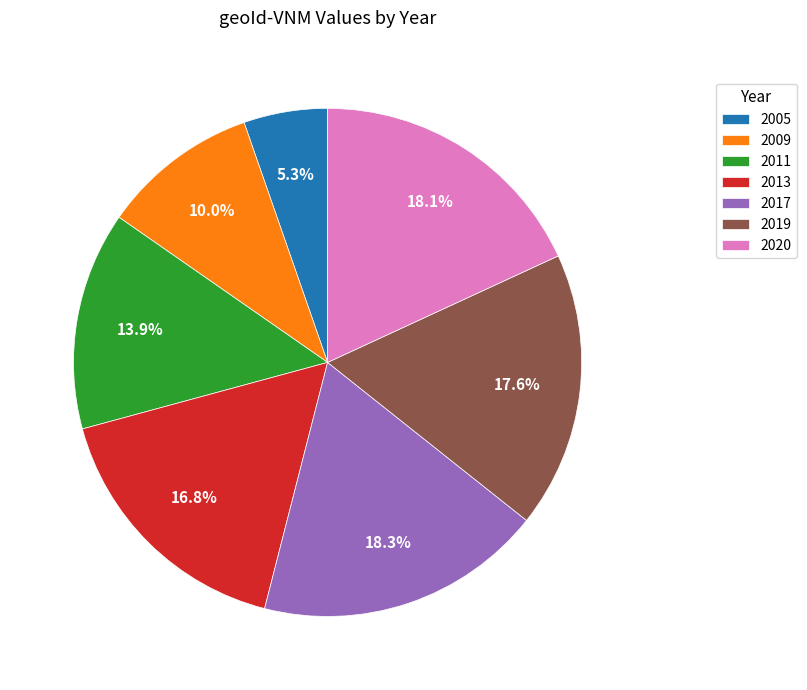

Which slice is the smallest?

2005